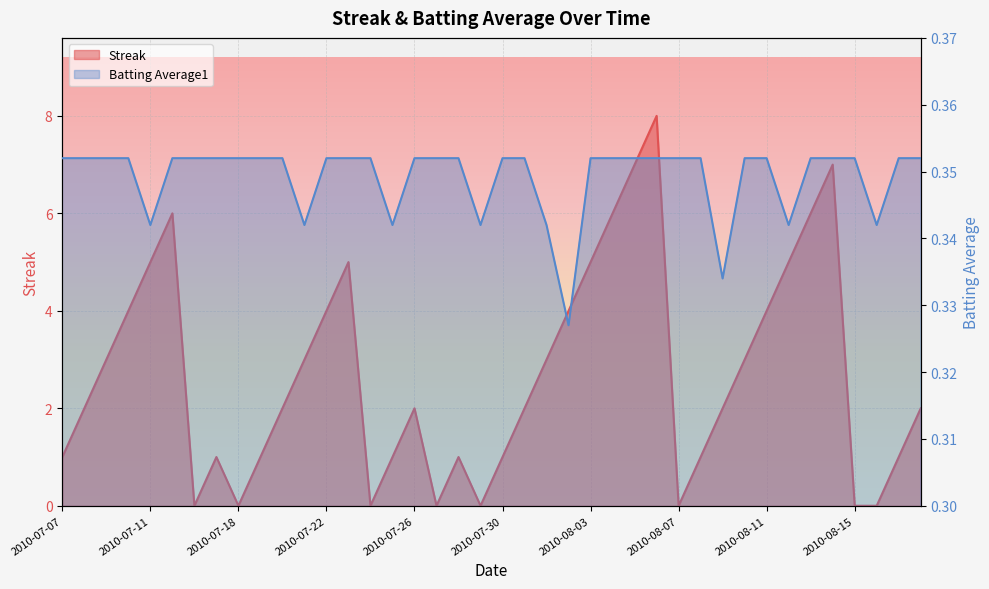

What is the sum of the Streak values at 2010-07-23 and 2010-08-17?

6.0